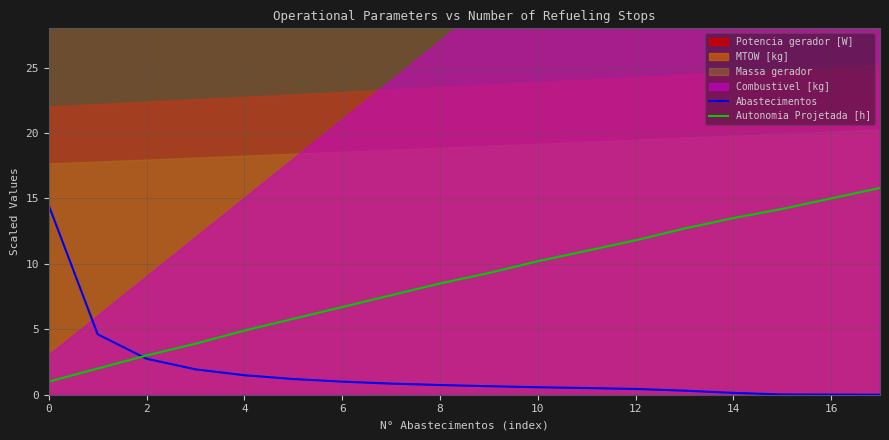

How many lines are shown in the chart?

2